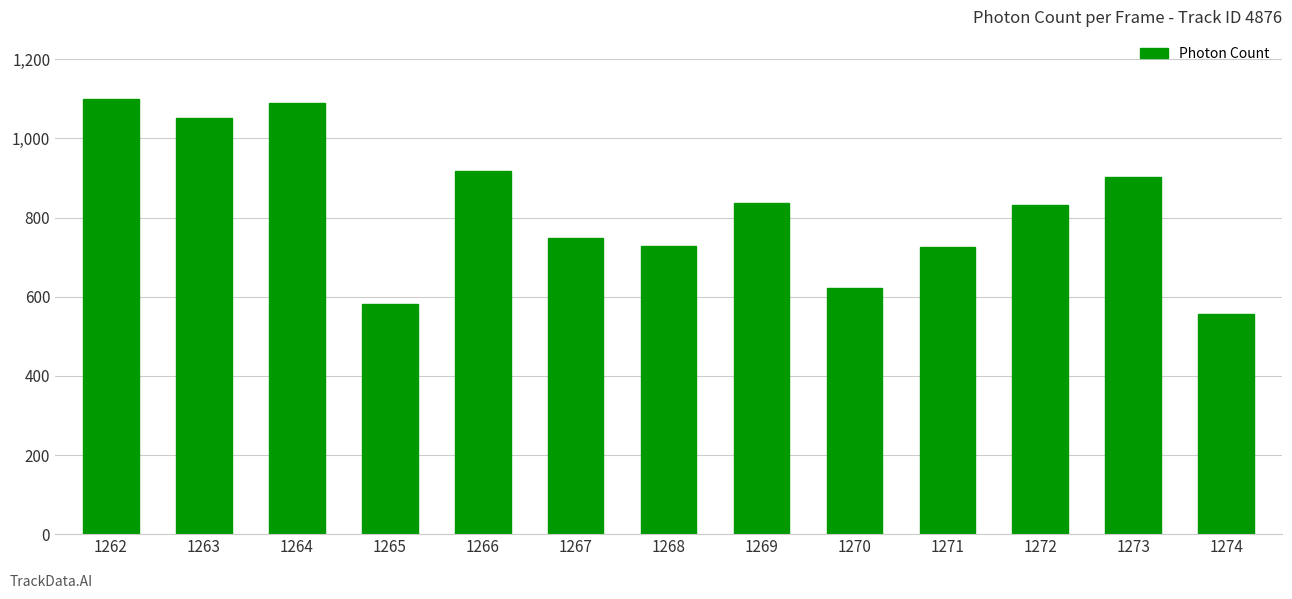

What is the greatest value displayed?

1099.0